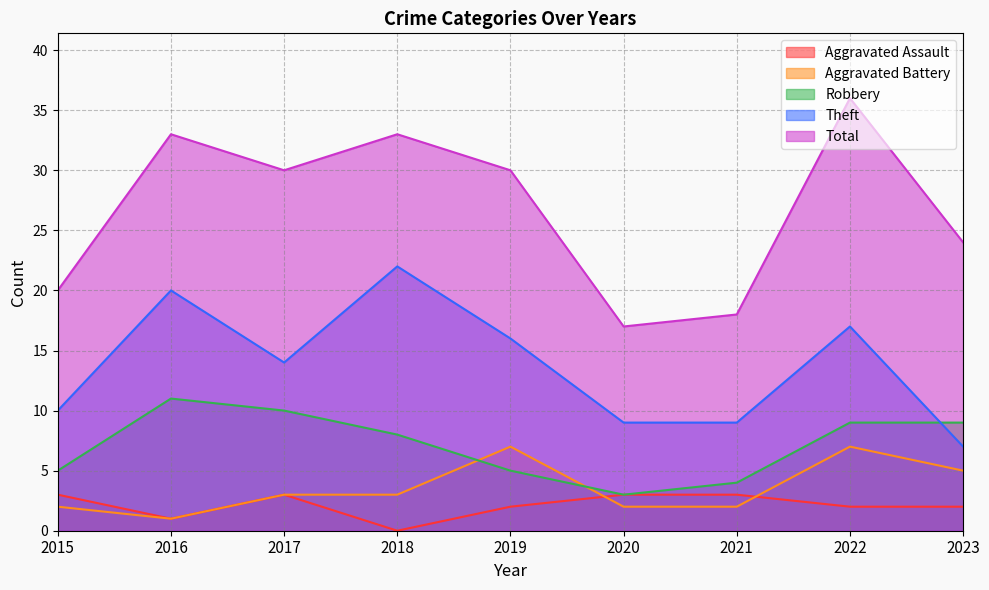

The Aggravated Battery series shows 3 at 2019. True or false?

False